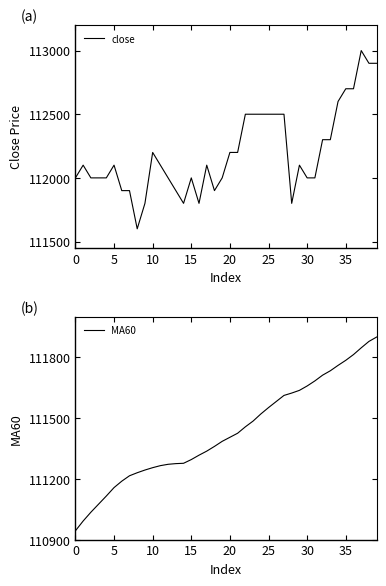

True or false: close and MA60 intersect in this chart.

False